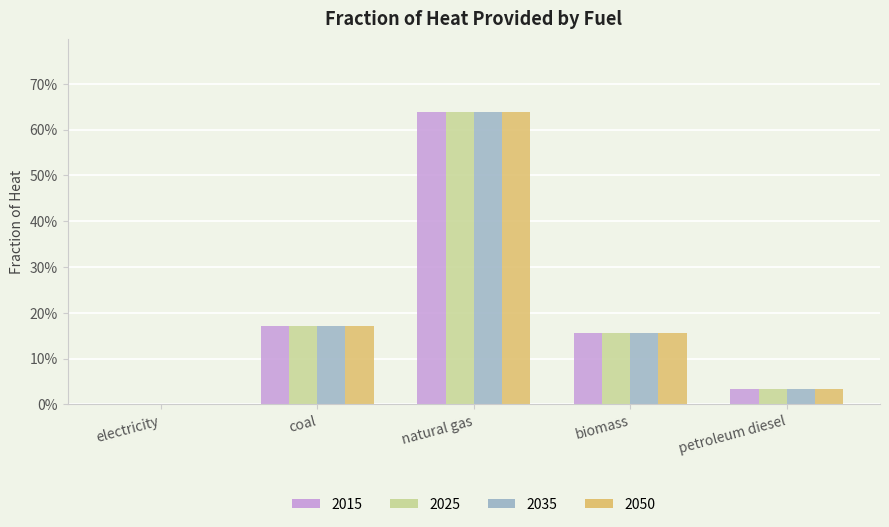

The 2050 series shows 1.0 at natural gas. True or false?

False